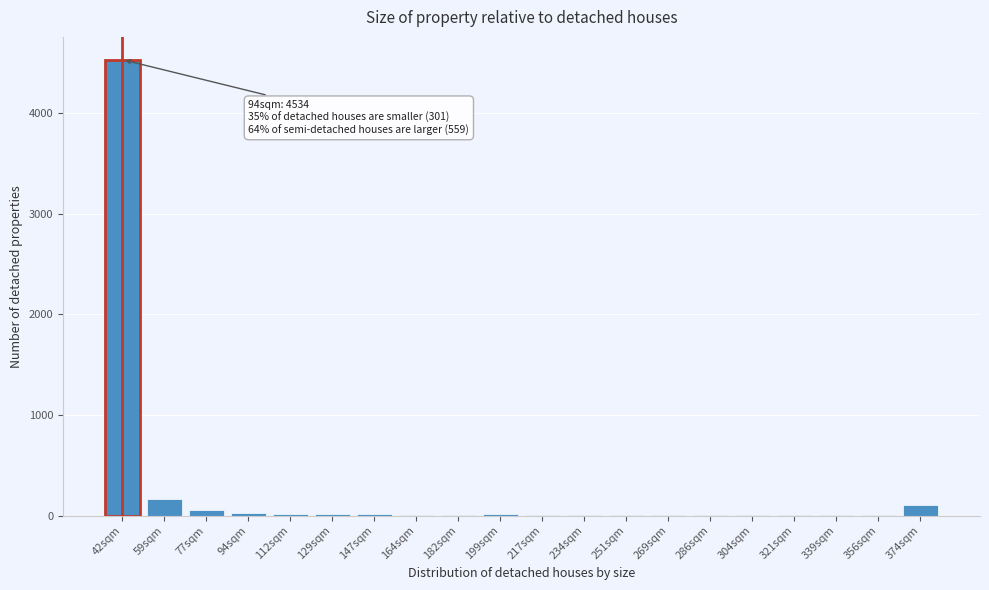

Where is the data nearest to the value 2267?

59sqm